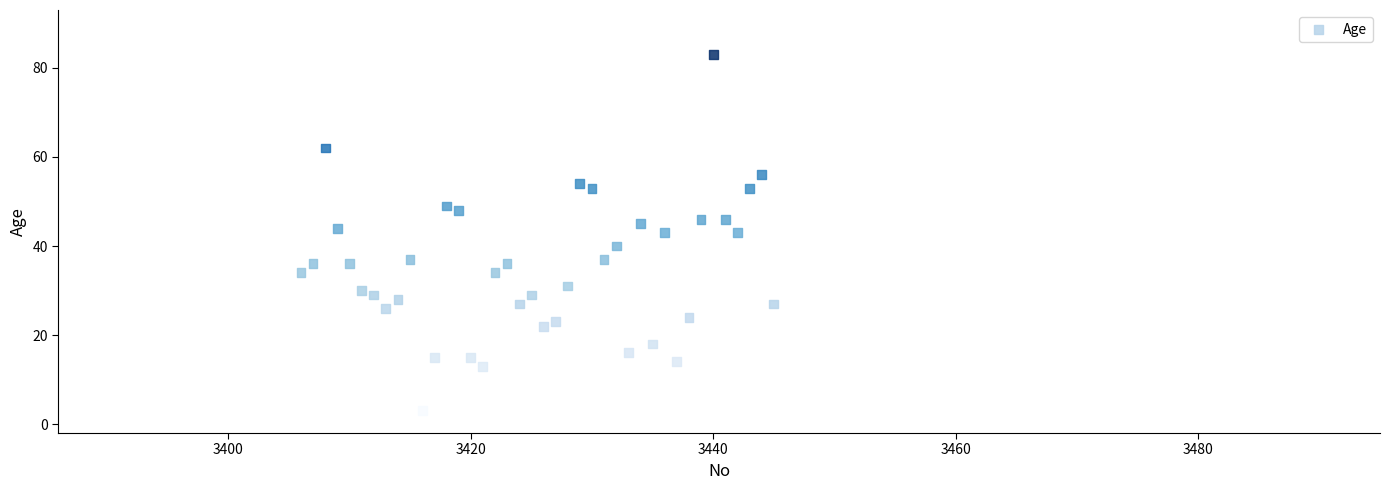

What is the range of Y values (max minus min)?

80